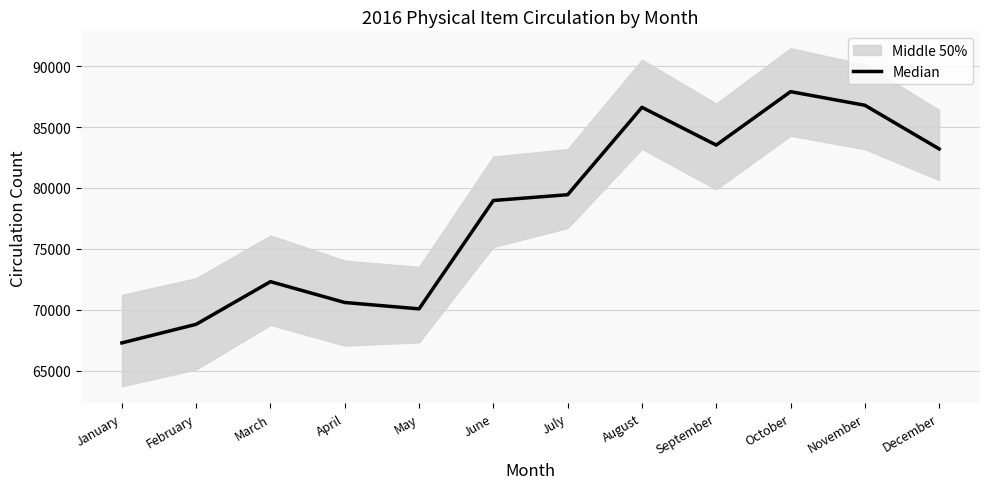

What is the sum of the values at August and December?

169824